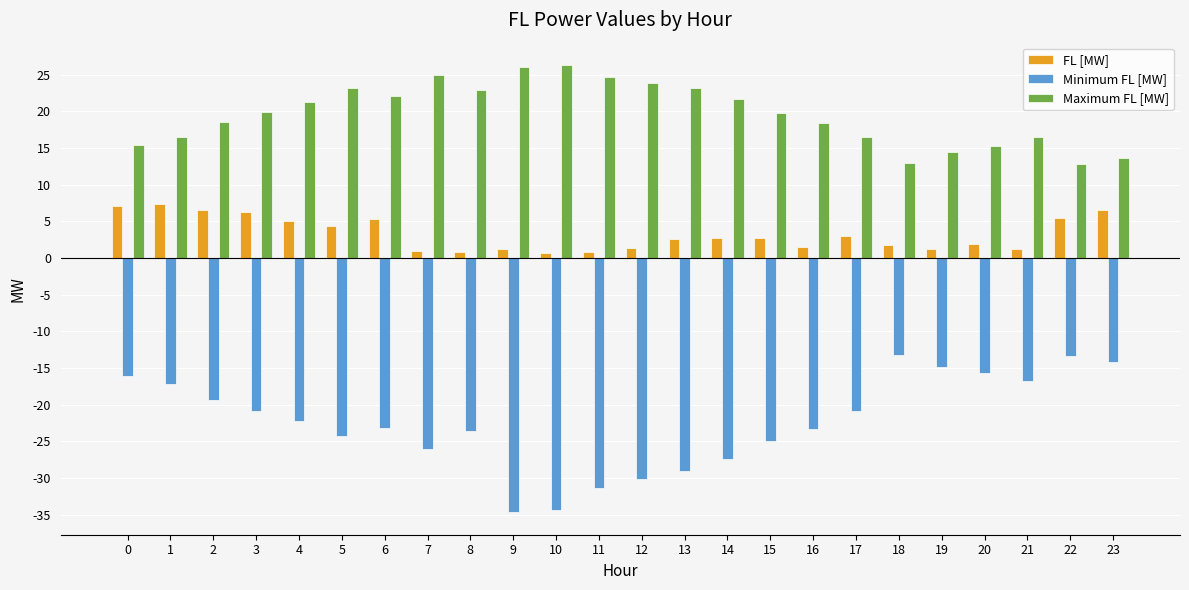

Does the chart contain any negative values?

Yes